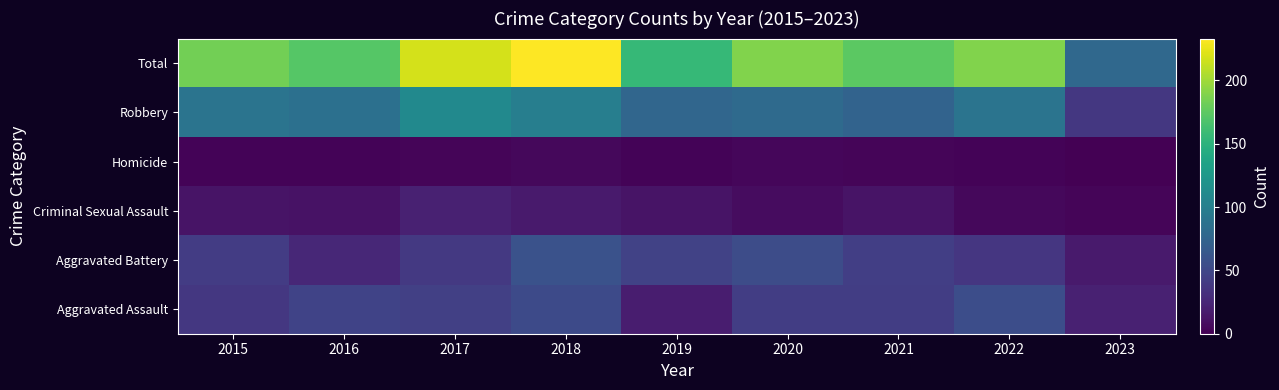

Between 2021 and 2018, which is larger?

2018